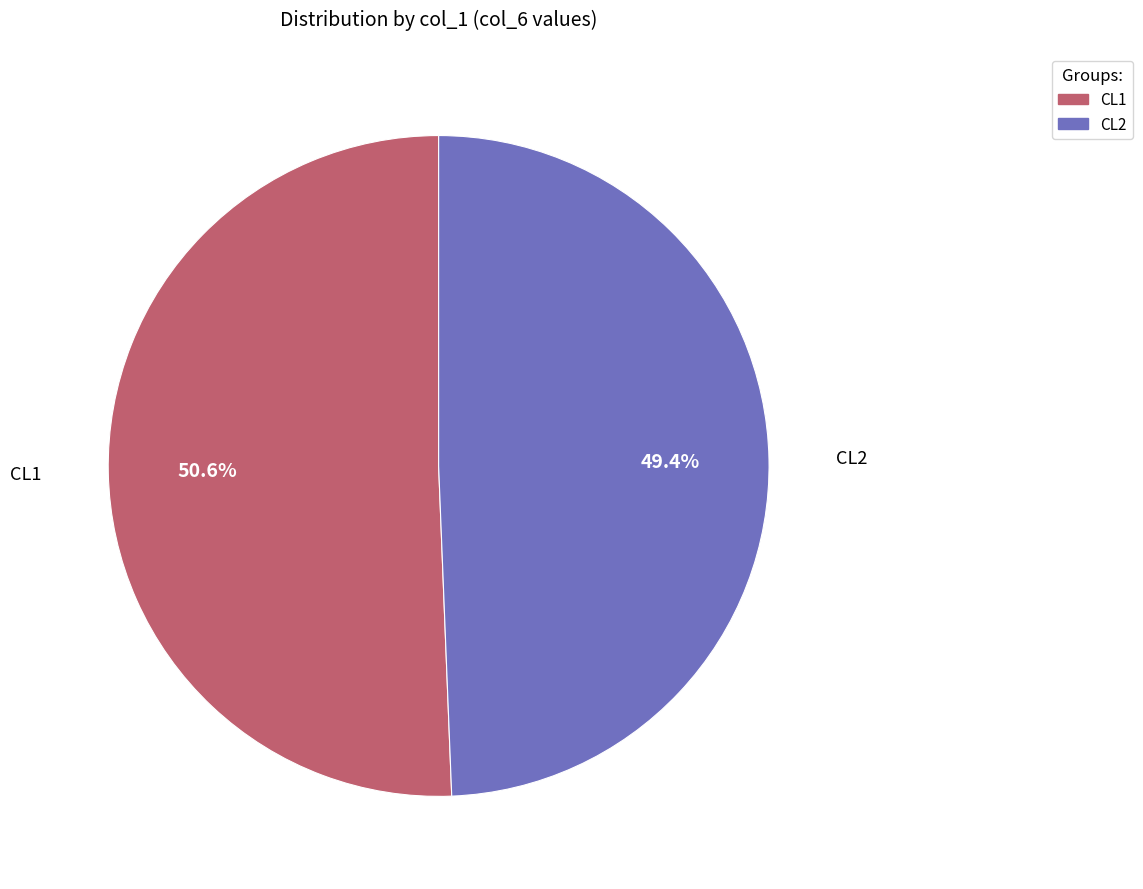

To the nearest percent, what portion does CL1 represent?

51%